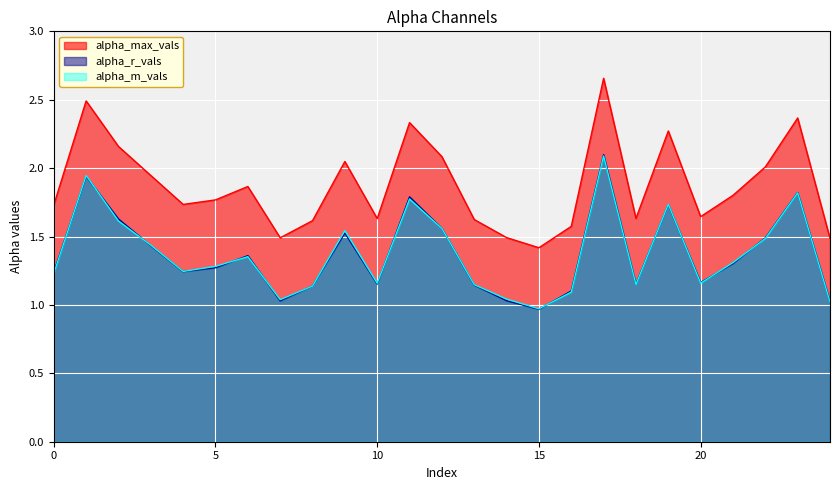

Between 13 and 8, which is larger?

13